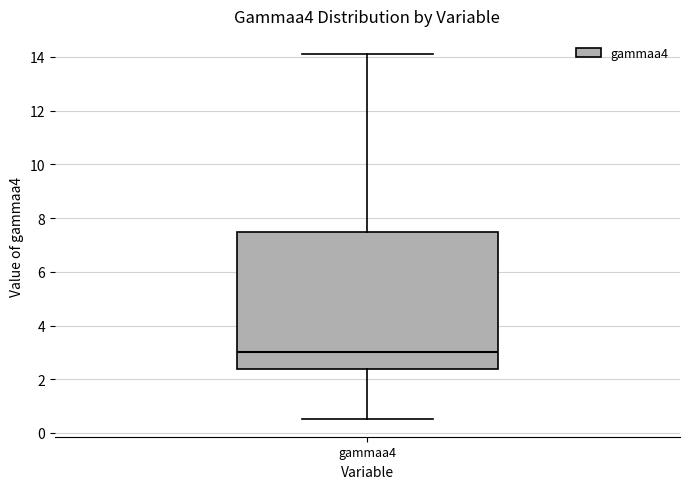

Where is the lower edge of the box for gammaa4 on the y-axis? The values are not printed on the chart, so give them approximately, as read against the axis.

2.4